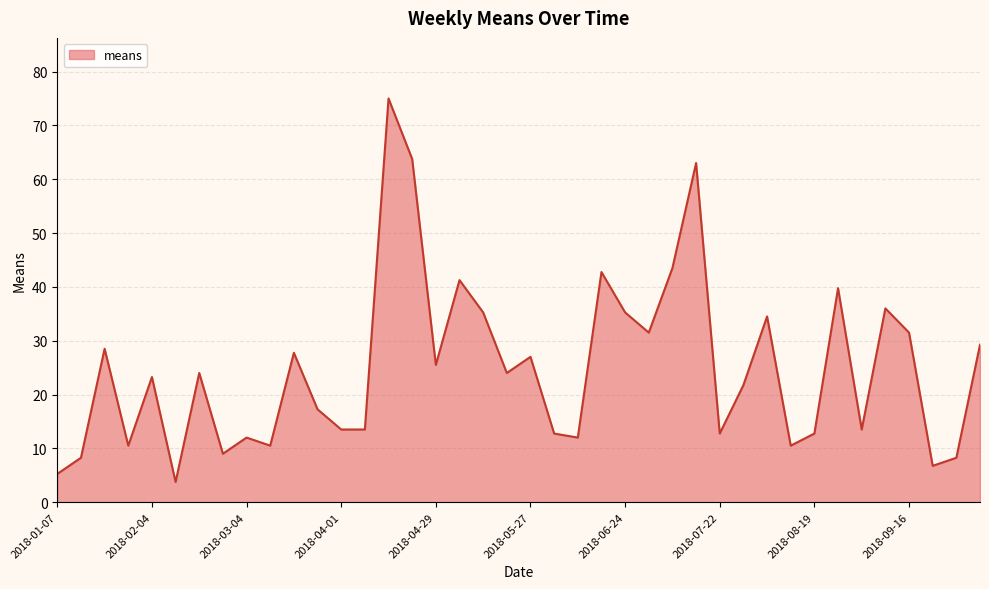

How many lines are shown in the chart?

1